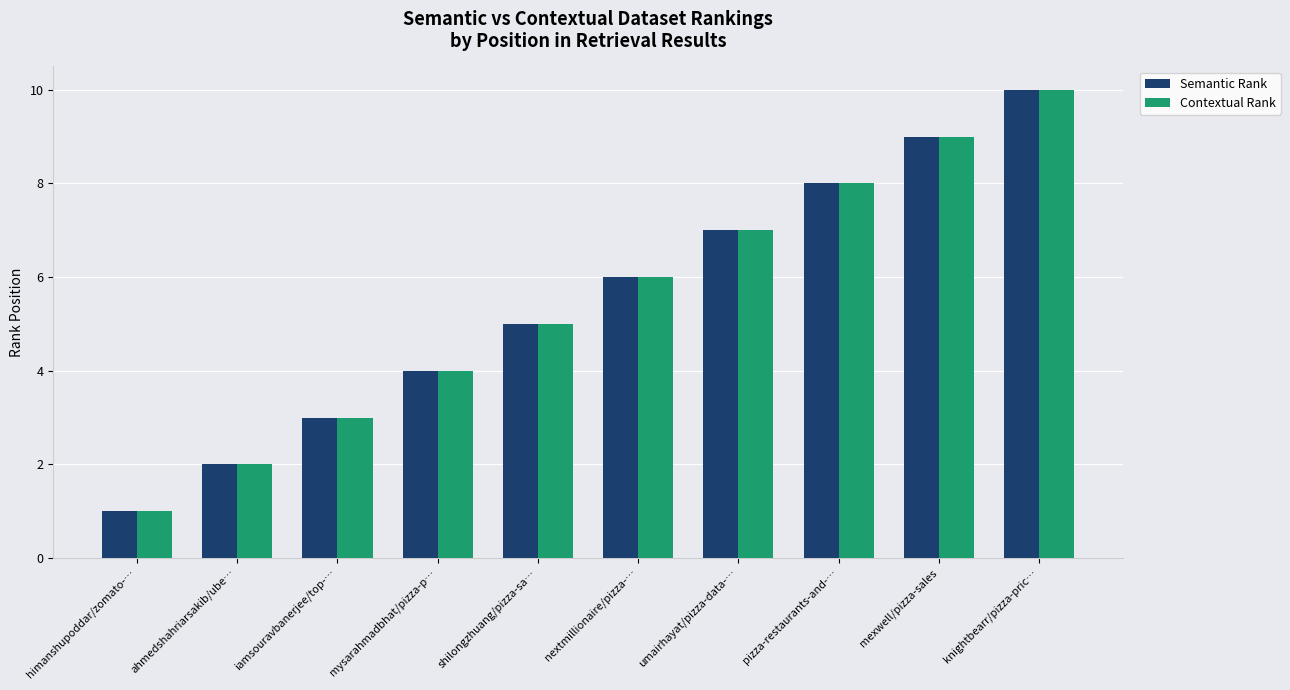

Which category has the highest value across all series?

knightbearr/pizza-pric…